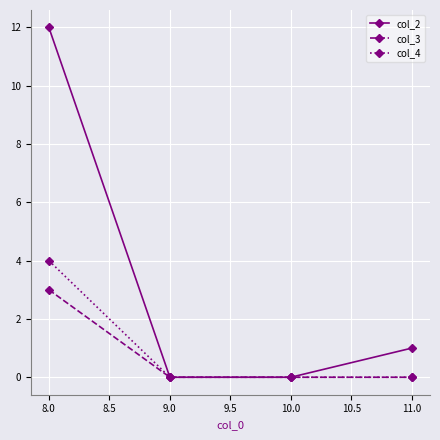

What is the highest value of the col_3 series?

3